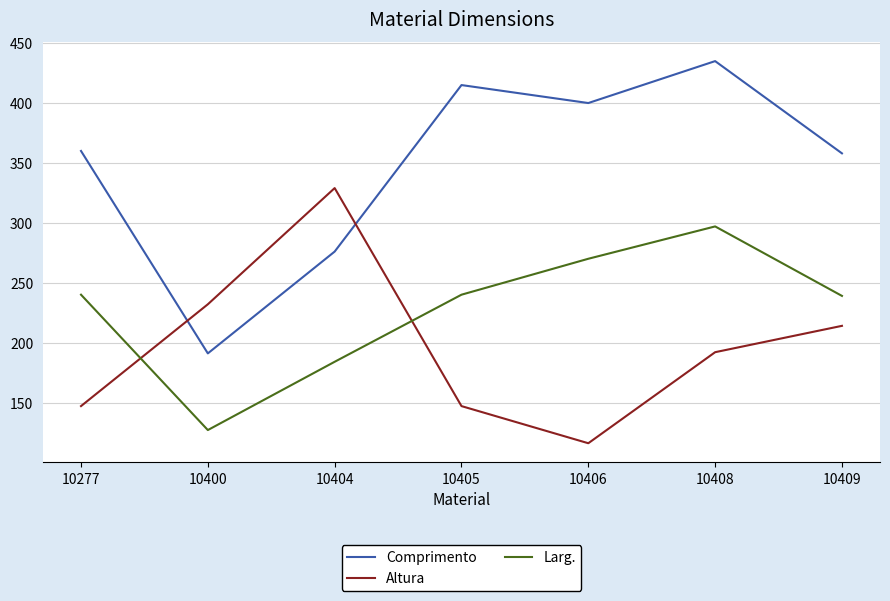

Rank the series by their maximum value, from highest to lowest.

Comprimento, Altura, Larg.